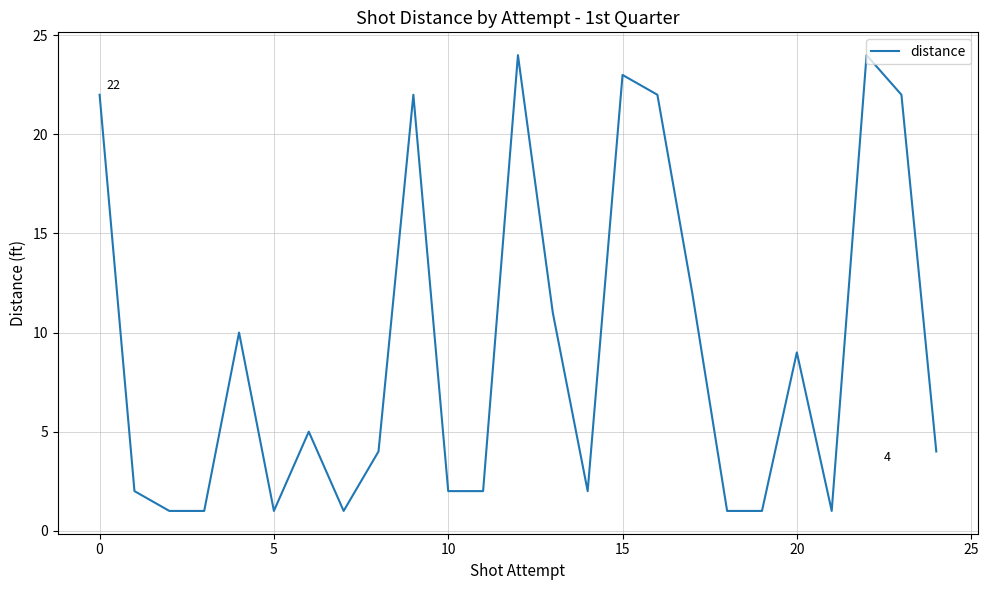

What is the greatest value displayed?

24